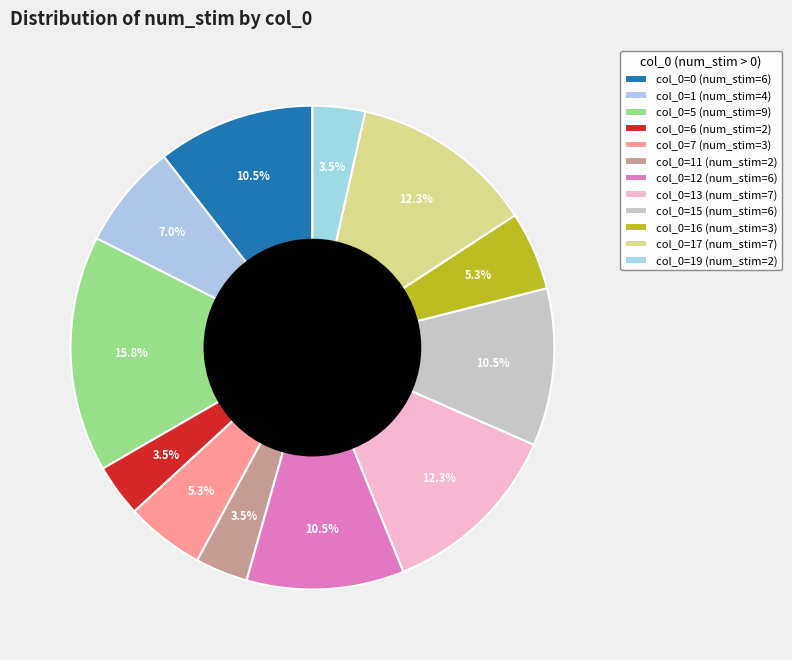

What is the smallest slice in the pie chart?

2